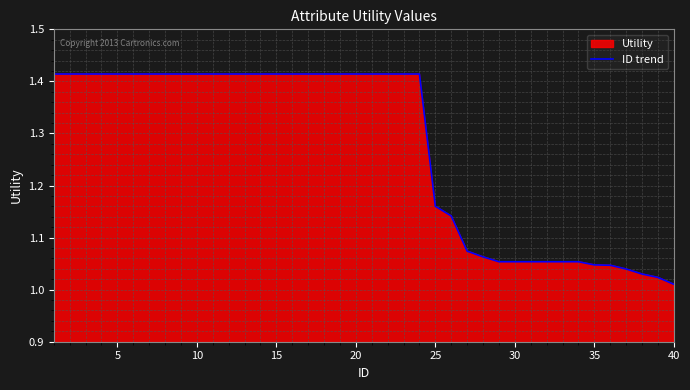

Where is the data nearest to the value 1?

40